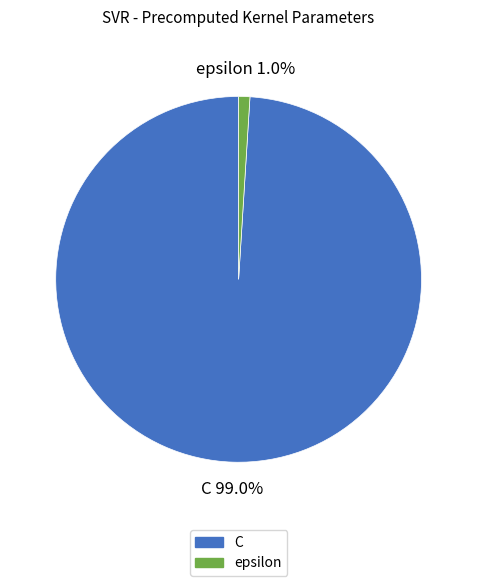

What is the total percentage of C and epsilon?

100.0%